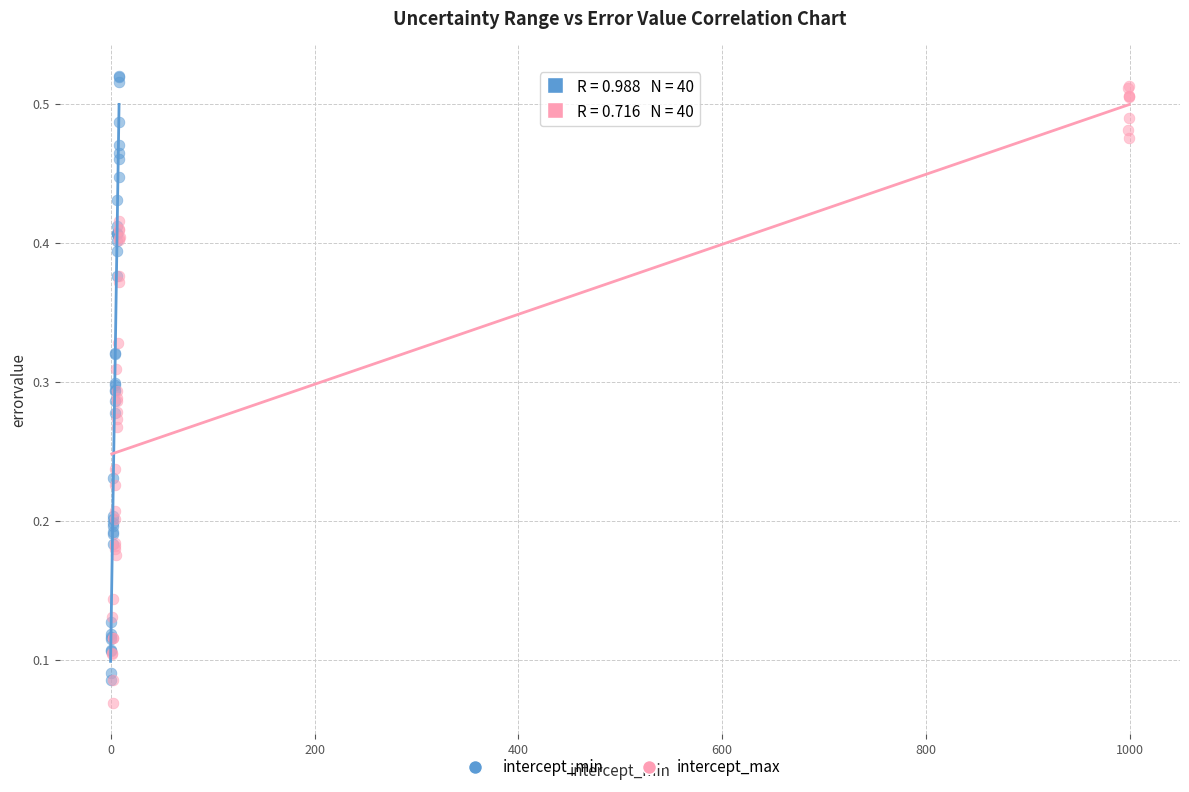

Which series has the largest Y range (max minus min)?

intercept_max